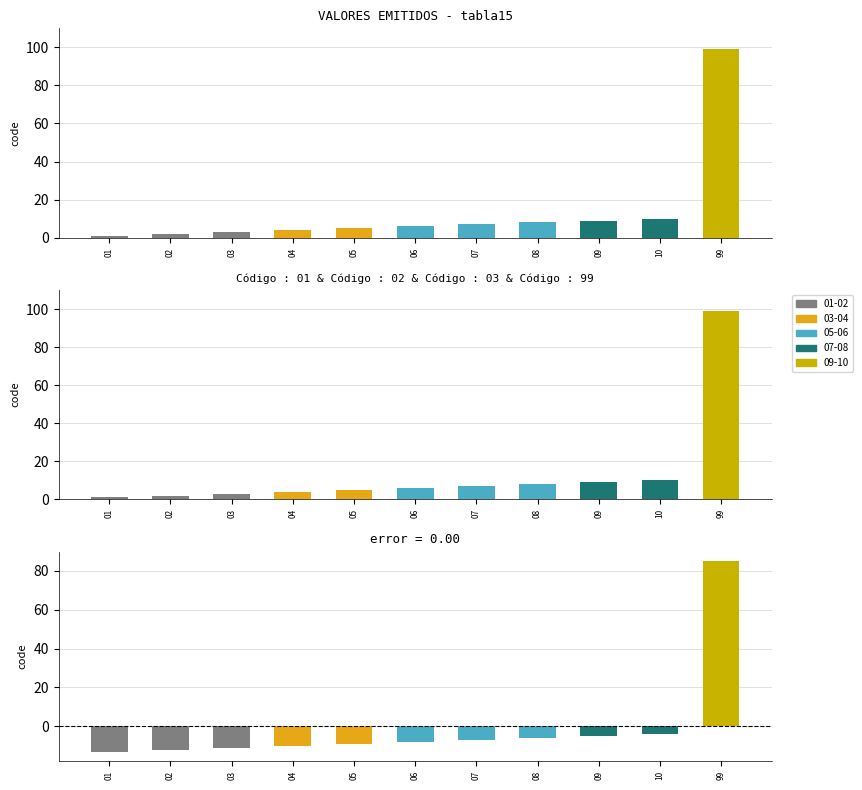

How many negative values are there?

10